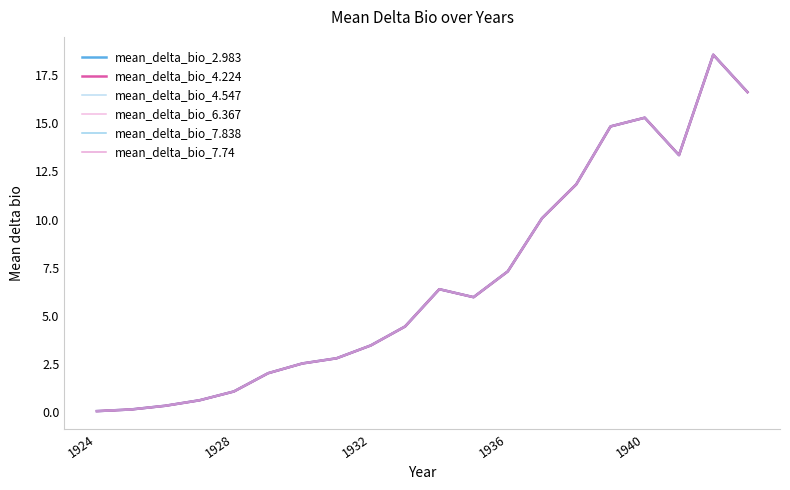

What are all the series names shown in the legend?

mean_delta_bio_2.983, mean_delta_bio_4.224, mean_delta_bio_4.547, mean_delta_bio_6.367, mean_delta_bio_7.838, mean_delta_bio_7.74